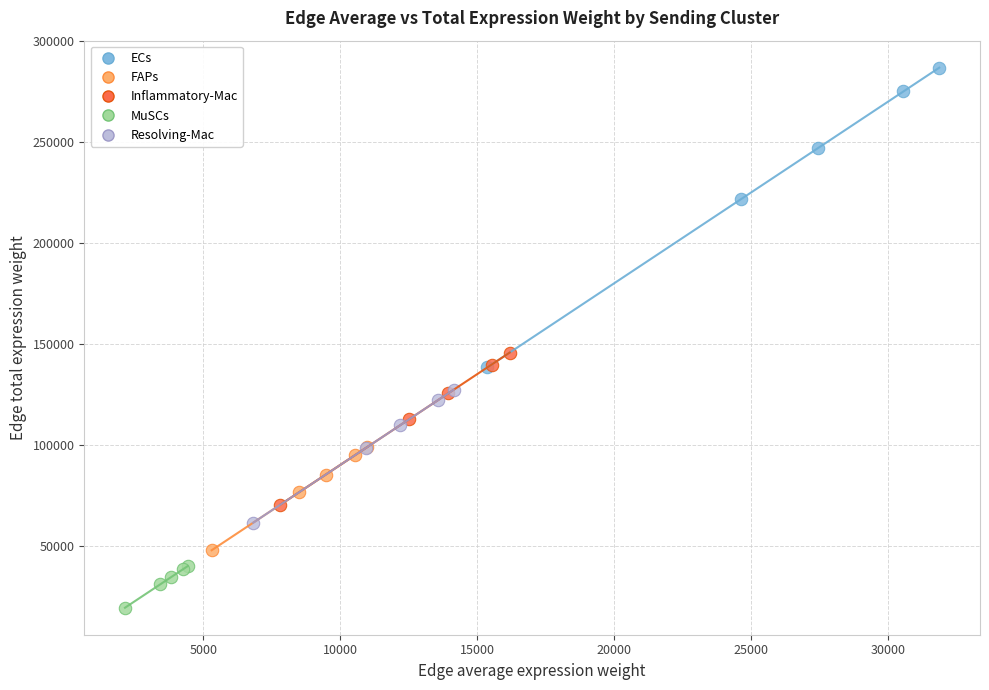

Which series has the widest spread of Y values?

ECs